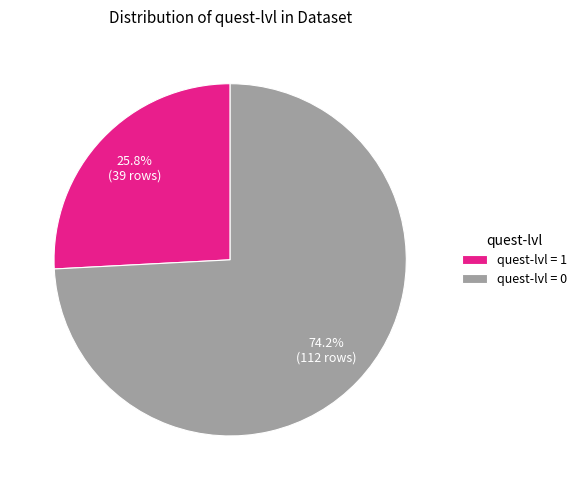

How many slices are in this pie chart?

2